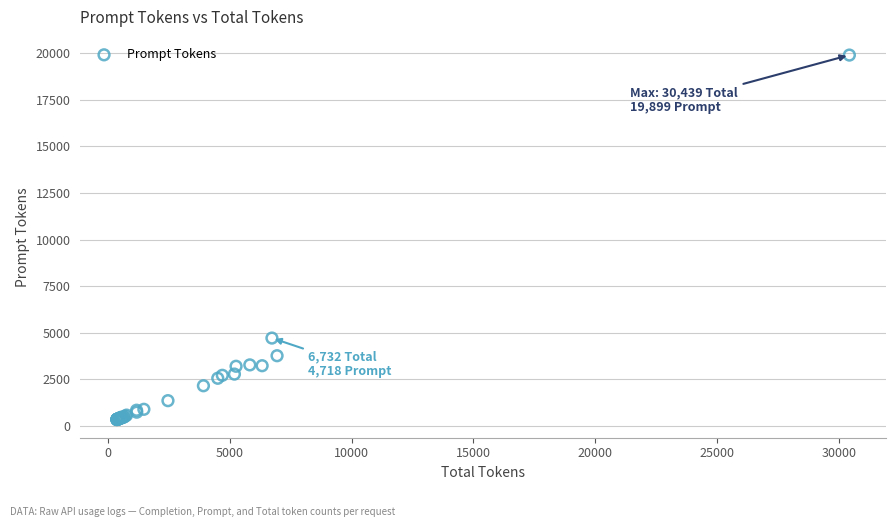

What Y value in the scatter plot is closest to 10125?

4718